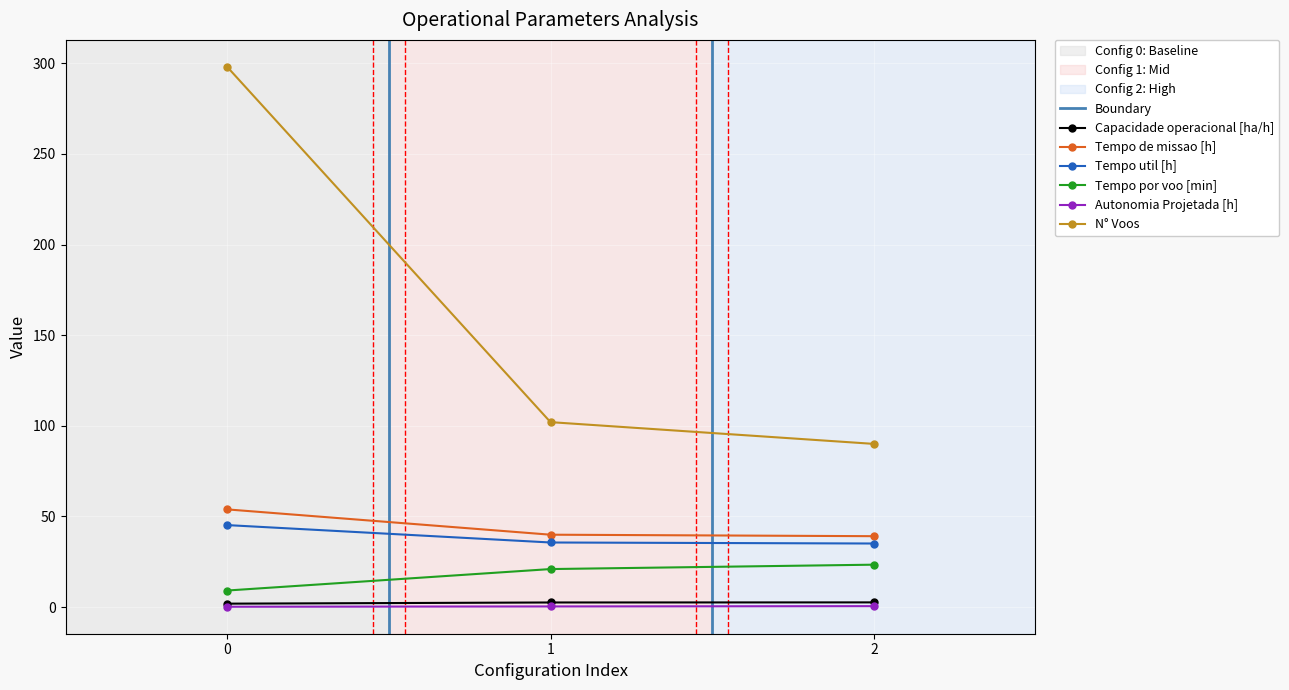

How many data points does each series have?

3